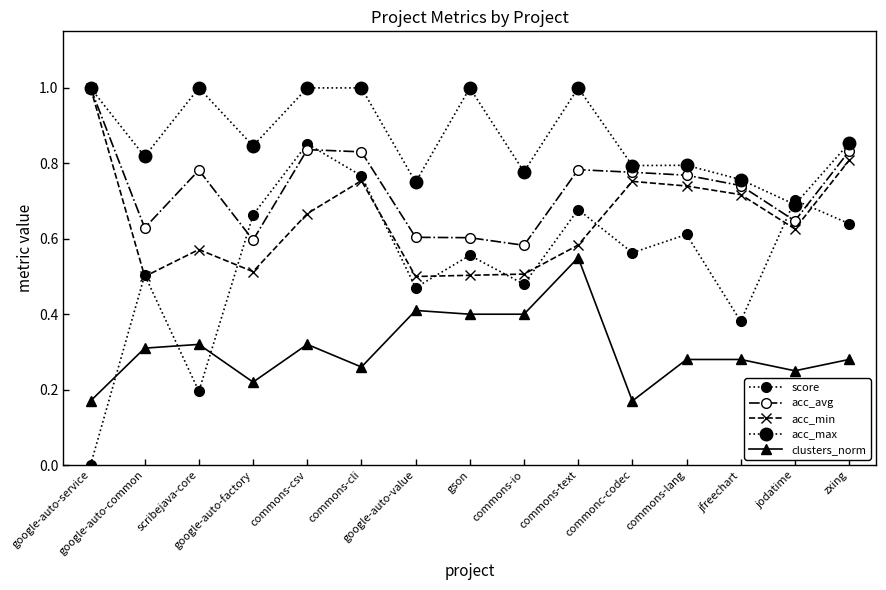

How many positive values does the score series have?

14